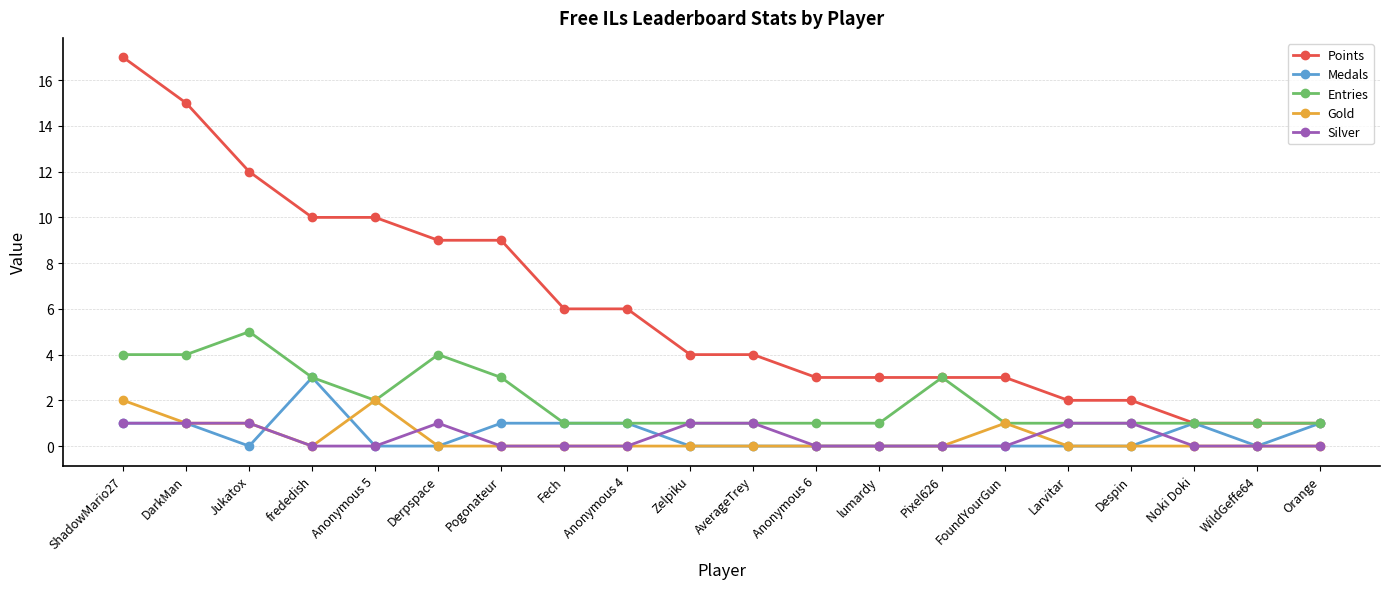

Reading left to right, what are all the values shown in this chart?

Points: ShadowMario27=17	DarkMan=15	Jukatox=12	frededish=10	Anonymous 5=10	Derpspace=9	Pogonateur=9	Fech=6	Anonymous 4=6	Zelpiku=4	AverageTrey=4	Anonymous 6=3	lumardy=3	Pixel626=3	FoundYourGun=3	Larvitar=2	Despin=2	Noki Doki=1	WildGeffe64=1	Orange=1
Medals: ShadowMario27=1	DarkMan=1	Jukatox=0	frededish=3	Anonymous 5=0	Derpspace=0	Pogonateur=1	Fech=1	Anonymous 4=1	Zelpiku=0	AverageTrey=0	Anonymous 6=0	lumardy=0	Pixel626=0	FoundYourGun=0	Larvitar=0	Despin=0	Noki Doki=1	WildGeffe64=0	Orange=1
Entries: ShadowMario27=4	DarkMan=4	Jukatox=5	frededish=3	Anonymous 5=2	Derpspace=4	Pogonateur=3	Fech=1	Anonymous 4=1	Zelpiku=1	AverageTrey=1	Anonymous 6=1	lumardy=1	Pixel626=3	FoundYourGun=1	Larvitar=1	Despin=1	Noki Doki=1	WildGeffe64=1	Orange=1
Gold: ShadowMario27=2	DarkMan=1	Jukatox=1	frededish=0	Anonymous 5=2	Derpspace=0	Pogonateur=0	Fech=0	Anonymous 4=0	Zelpiku=0	AverageTrey=0	Anonymous 6=0	lumardy=0	Pixel626=0	FoundYourGun=1	Larvitar=0	Despin=0	Noki Doki=0	WildGeffe64=0	Orange=0
Silver: ShadowMario27=1	DarkMan=1	Jukatox=1	frededish=0	Anonymous 5=0	Derpspace=1	Pogonateur=0	Fech=0	Anonymous 4=0	Zelpiku=1	AverageTrey=1	Anonymous 6=0	lumardy=0	Pixel626=0	FoundYourGun=0	Larvitar=1	Despin=1	Noki Doki=0	WildGeffe64=0	Orange=0